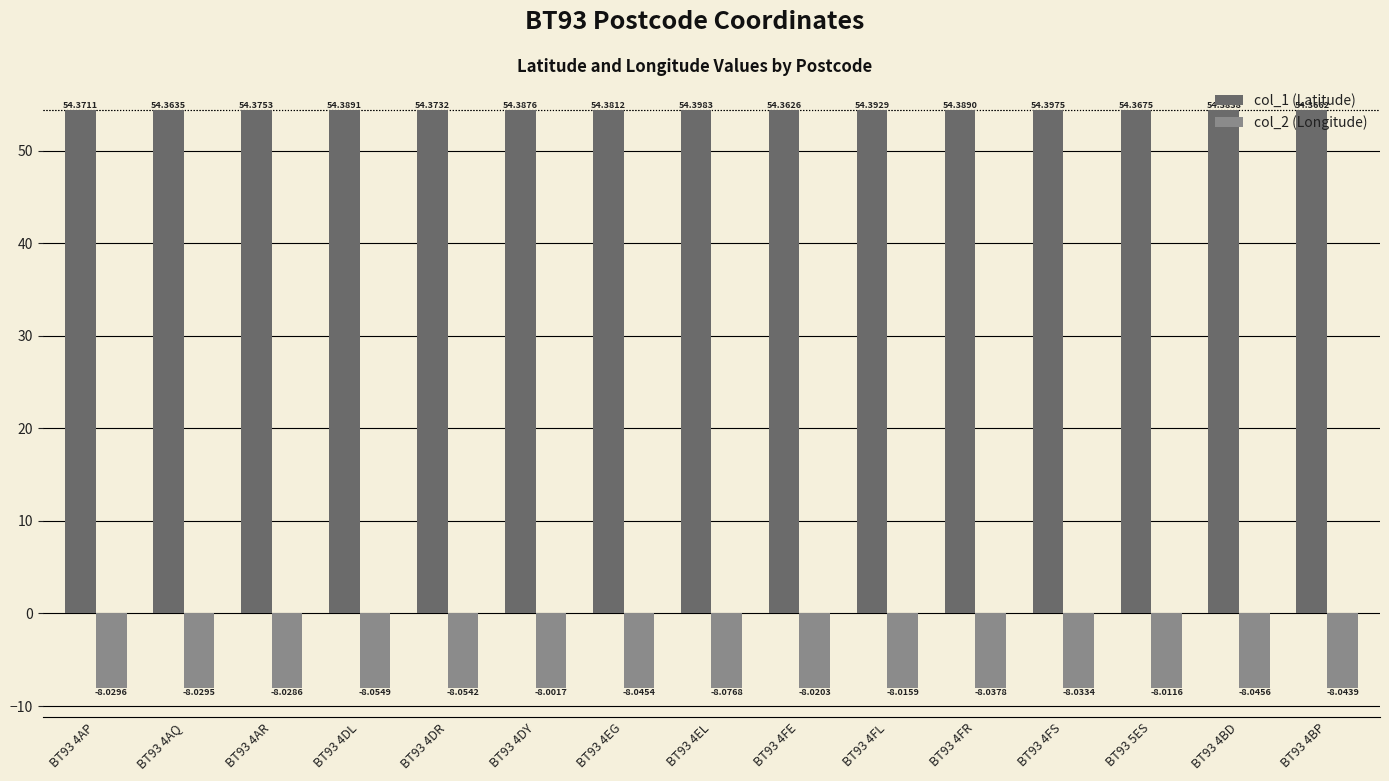

Rank the series at BT93 4AQ from highest to lowest value.

col_1 (Latitude), col_2 (Longitude)